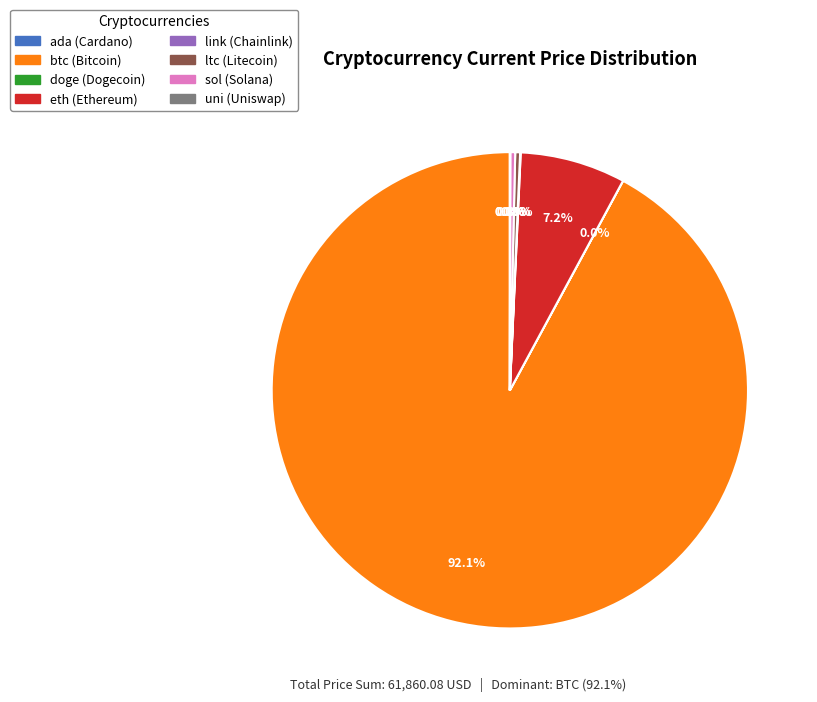

Combined, do eth and sol account for over 50%?

No